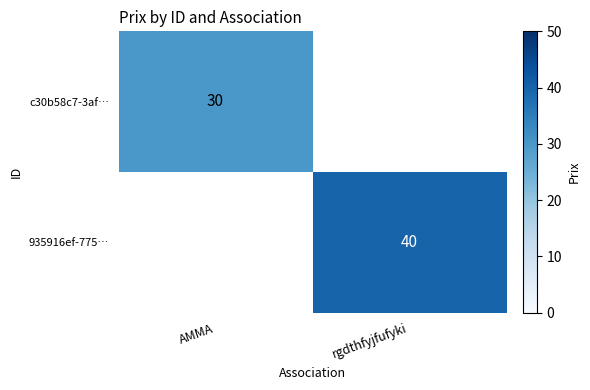

The 935916ef-775… series shows 40 at rgdthfyjfufyki. True or false?

True